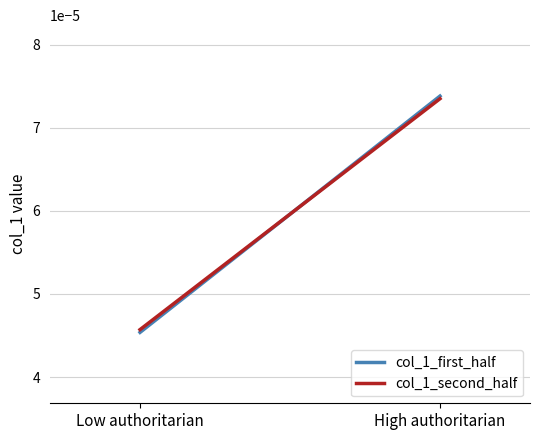

Rank the series by their average value, from highest to lowest.

col_1_second_half, col_1_first_half